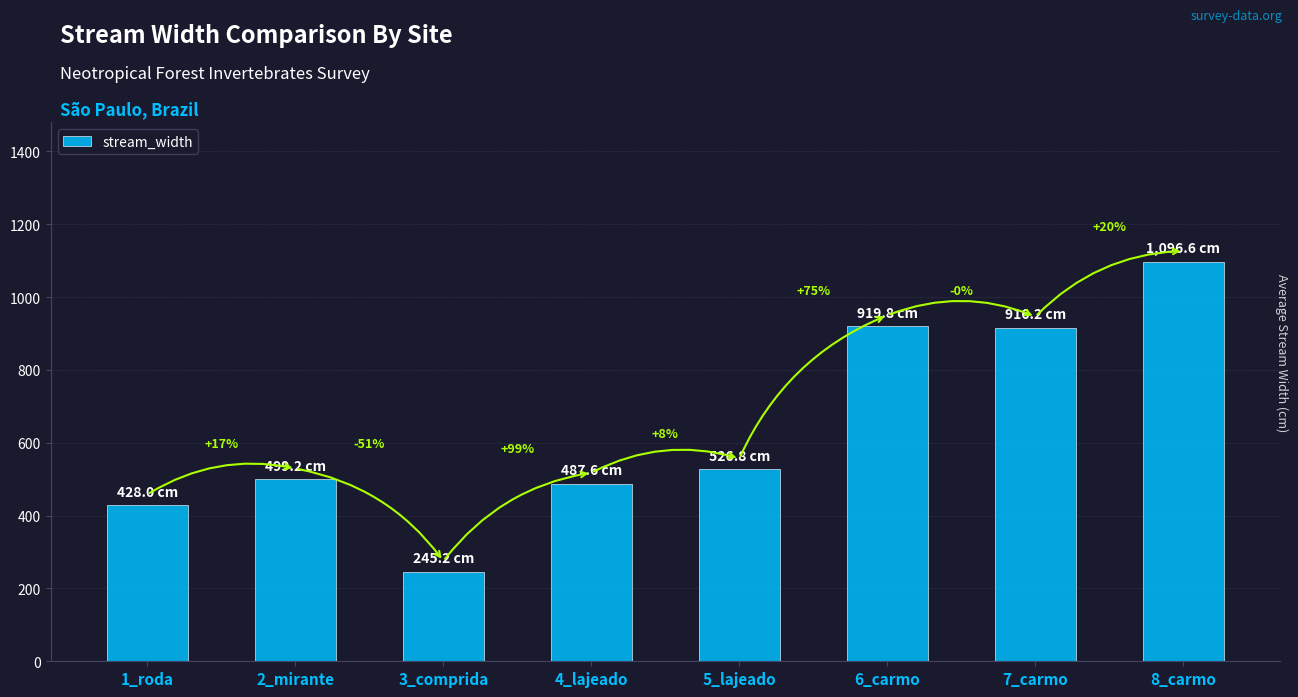

How many bars are there in total?

8